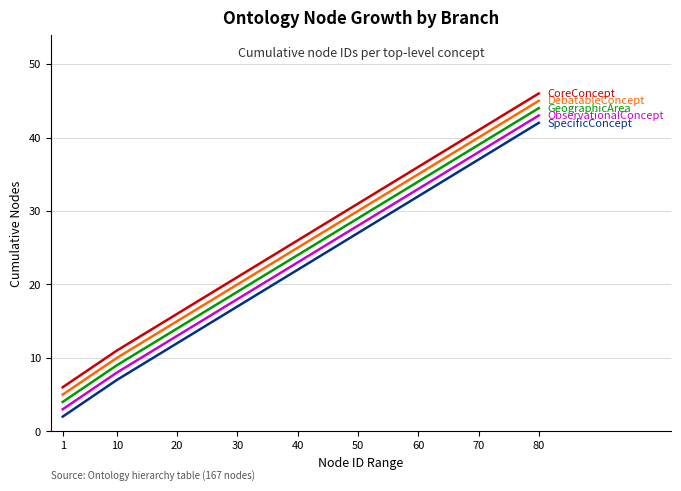

At which category is the sum across all series the highest?

80